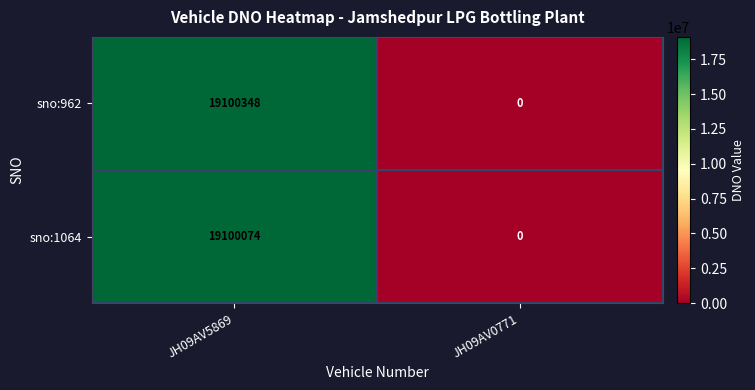

How many distinct data groups are displayed?

2